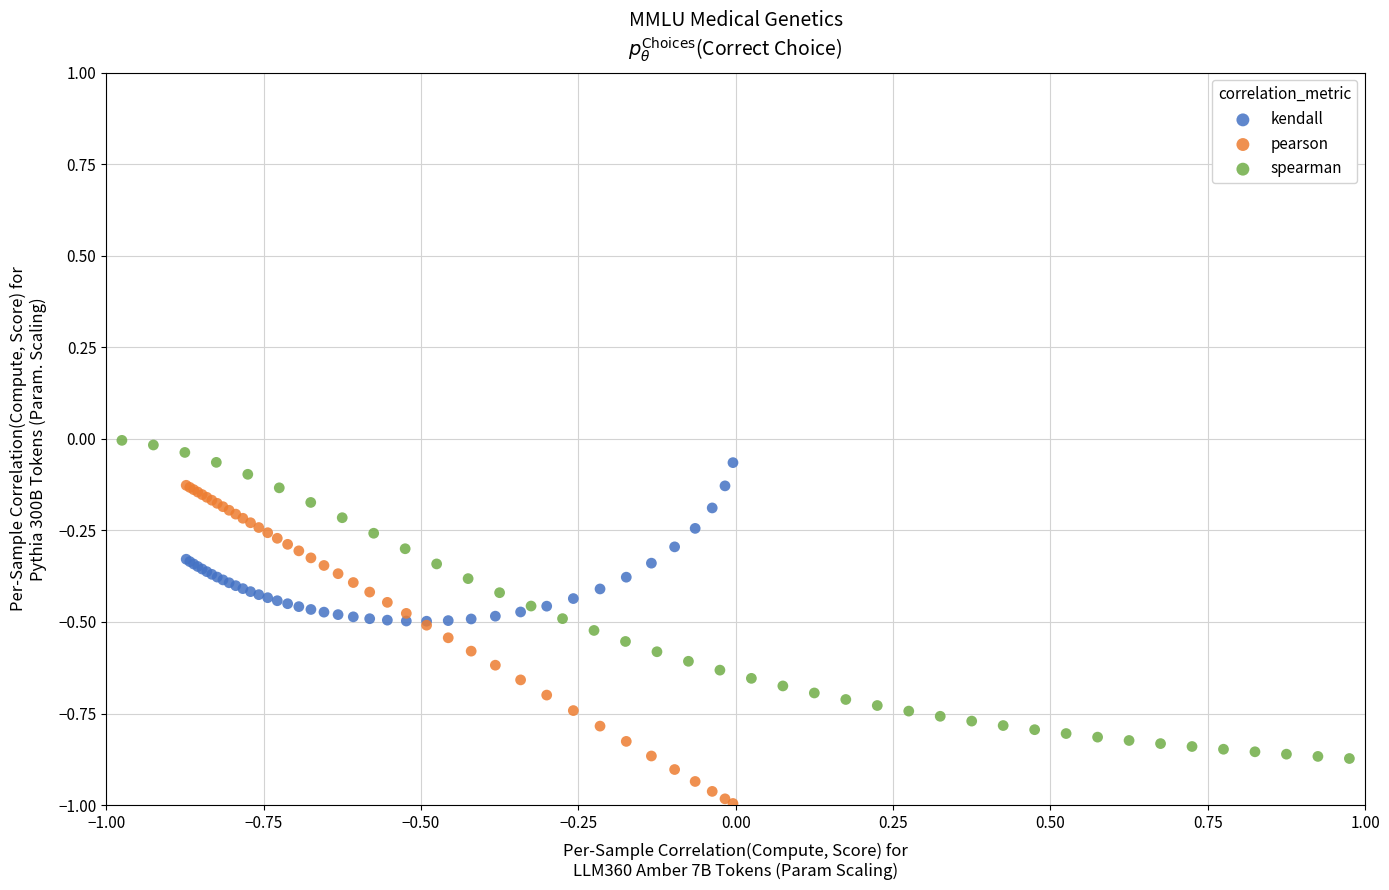

Which series contains the lowest Y value?

pearson